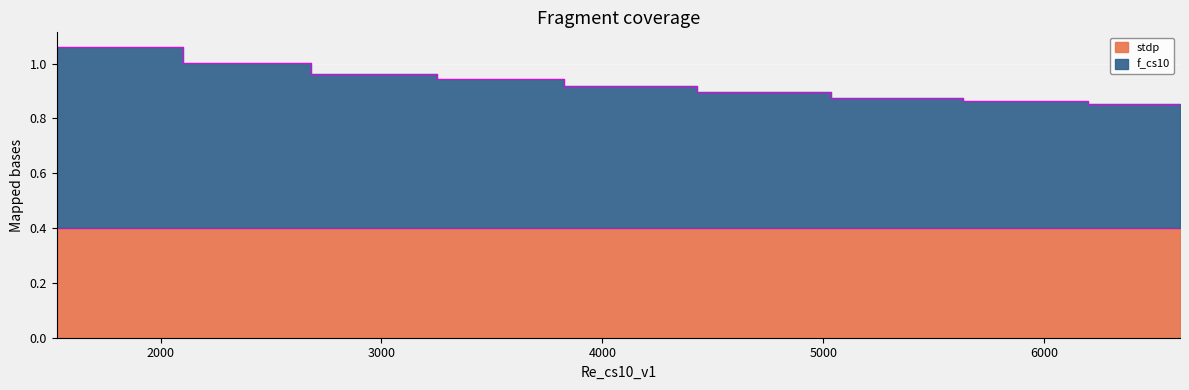

What is the sum of the values at 6000 and 3000?

1.9